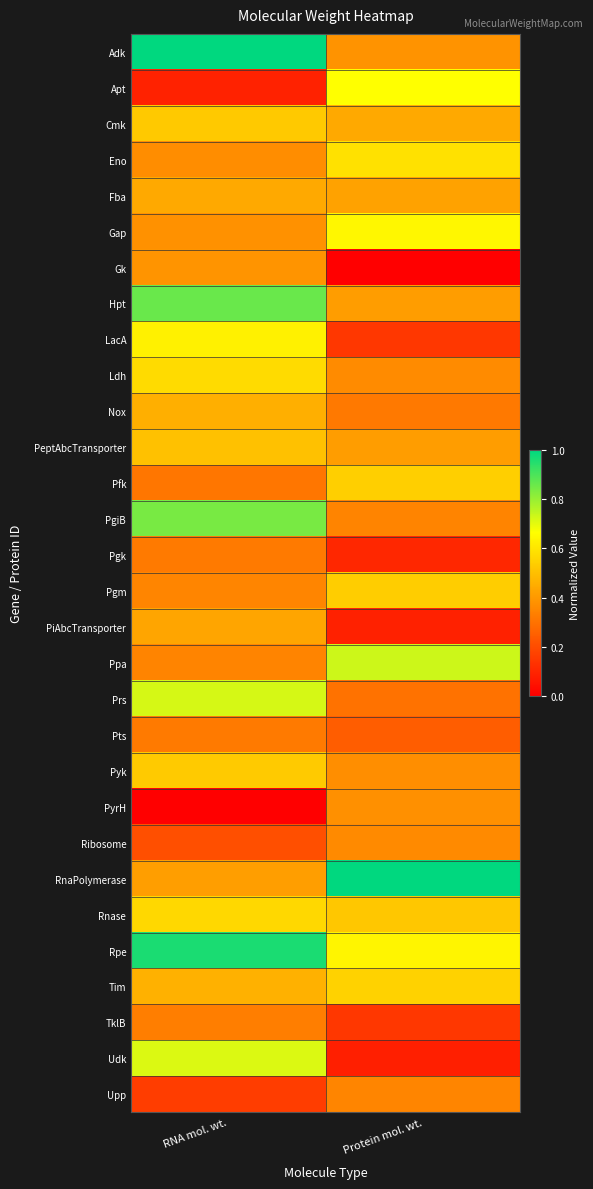

Reading right to left, what are all the values shown in this chart?

Adk: Protein mol. wt.=0.4	RNA mol. wt.=1.0
Apt: Protein mol. wt.=0.7	RNA mol. wt.=0.1
Cmk: Protein mol. wt.=0.4	RNA mol. wt.=0.5
Eno: Protein mol. wt.=0.6	RNA mol. wt.=0.4
Fba: Protein mol. wt.=0.4	RNA mol. wt.=0.4
Gap: Protein mol. wt.=0.6	RNA mol. wt.=0.4
Gk: Protein mol. wt.=0.0	RNA mol. wt.=0.4
Hpt: Protein mol. wt.=0.4	RNA mol. wt.=0.9
LacA: Protein mol. wt.=0.1	RNA mol. wt.=0.6
Ldh: Protein mol. wt.=0.4	RNA mol. wt.=0.6
Nox: Protein mol. wt.=0.3	RNA mol. wt.=0.5
PeptAbcTransporter: Protein mol. wt.=0.4	RNA mol. wt.=0.5
Pfk: Protein mol. wt.=0.5	RNA mol. wt.=0.3
PgiB: Protein mol. wt.=0.3	RNA mol. wt.=0.8
Pgk: Protein mol. wt.=0.1	RNA mol. wt.=0.3
Pgm: Protein mol. wt.=0.5	RNA mol. wt.=0.3
PiAbcTransporter: Protein mol. wt.=0.1	RNA mol. wt.=0.4
Ppa: Protein mol. wt.=0.7	RNA mol. wt.=0.3
Prs: Protein mol. wt.=0.3	RNA mol. wt.=0.7
Pts: Protein mol. wt.=0.2	RNA mol. wt.=0.3
Pyk: Protein mol. wt.=0.4	RNA mol. wt.=0.5
PyrH: Protein mol. wt.=0.4	RNA mol. wt.=0.0
Ribosome: Protein mol. wt.=0.4	RNA mol. wt.=0.2
RnaPolymerase: Protein mol. wt.=1.0	RNA mol. wt.=0.4
Rnase: Protein mol. wt.=0.5	RNA mol. wt.=0.6
Rpe: Protein mol. wt.=0.6	RNA mol. wt.=1.0
Tim: Protein mol. wt.=0.5	RNA mol. wt.=0.5
TklB: Protein mol. wt.=0.1	RNA mol. wt.=0.3
Udk: Protein mol. wt.=0.1	RNA mol. wt.=0.7
Upp: Protein mol. wt.=0.3	RNA mol. wt.=0.2